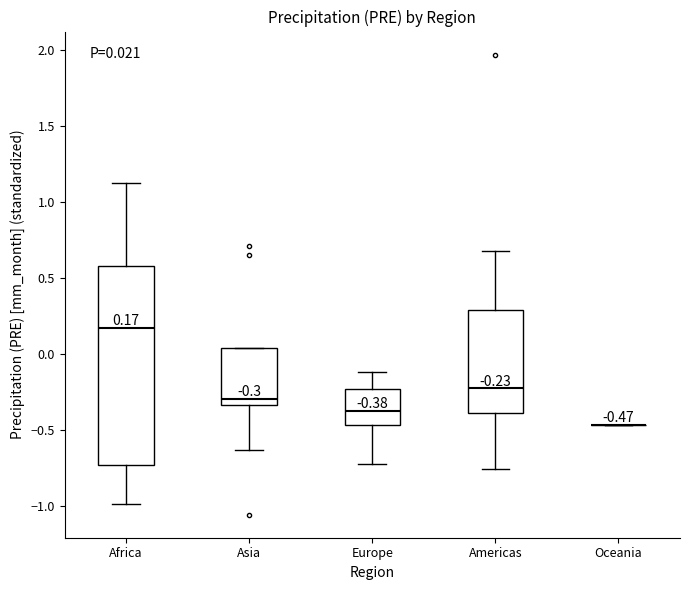

Which box is the tallest, from its lower edge to its upper edge?

Africa